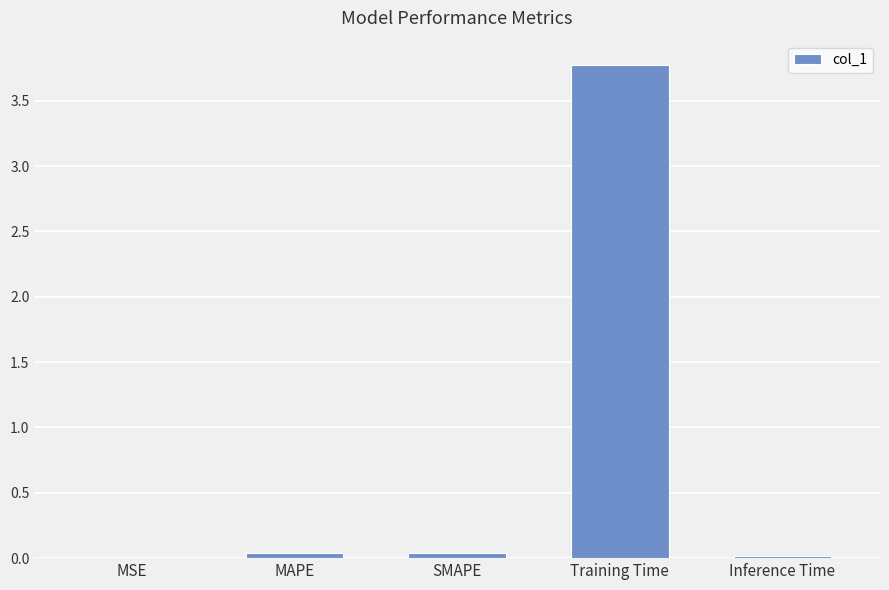

What is the approximate value at Training Time?

3.8